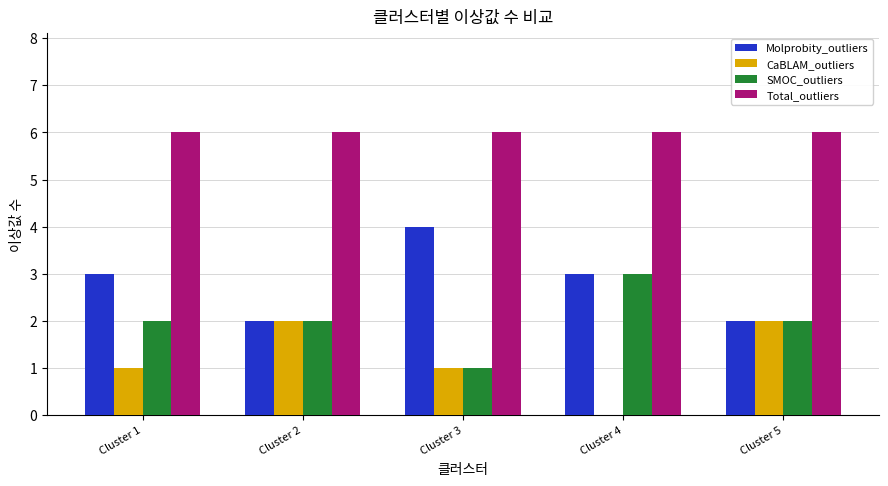

The CaBLAM_outliers series shows 2 at Cluster 5. True or false?

True